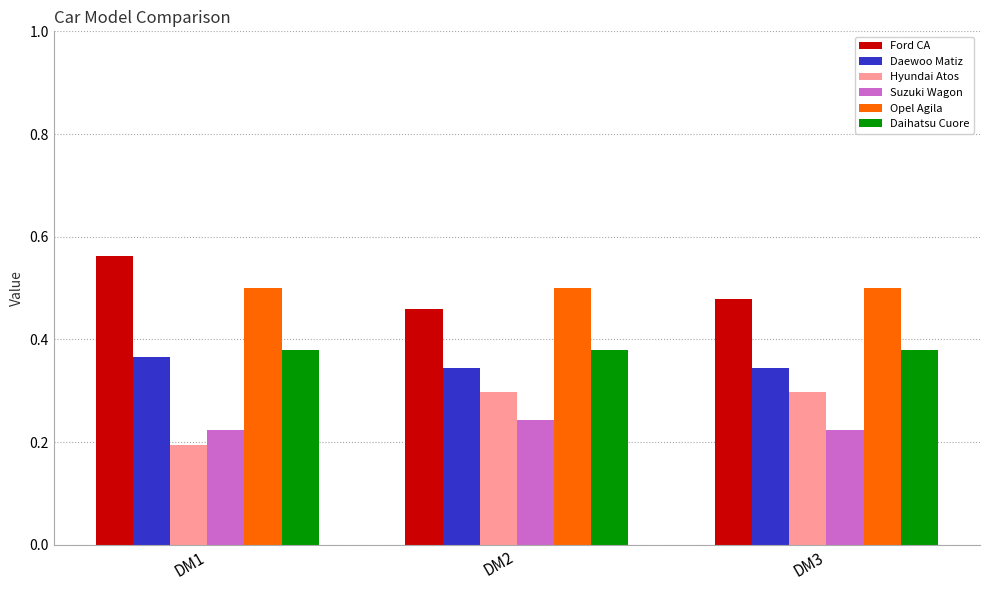

Does the chart contain stacked bars?

No